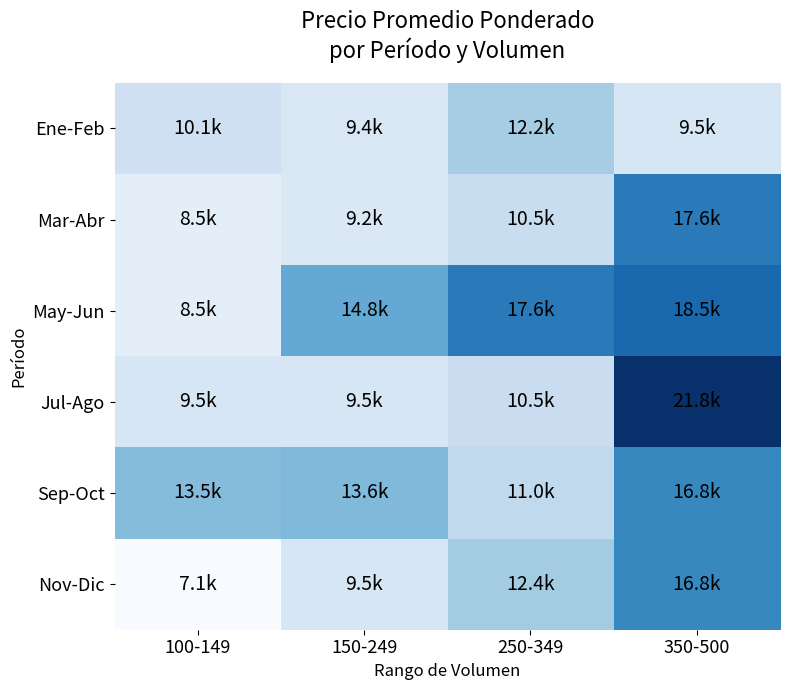

How many distinct data groups are displayed?

6